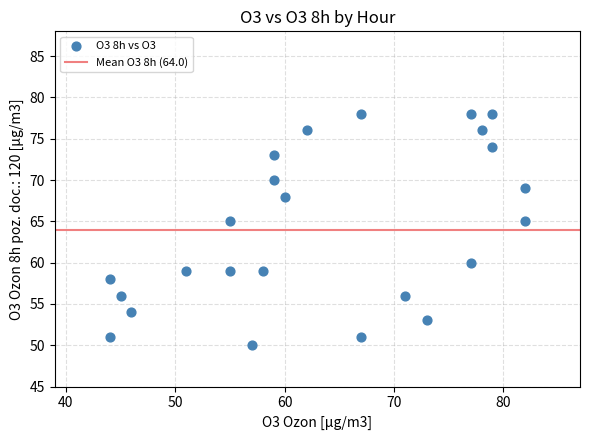

What is the range of Y values (max minus min)?

28